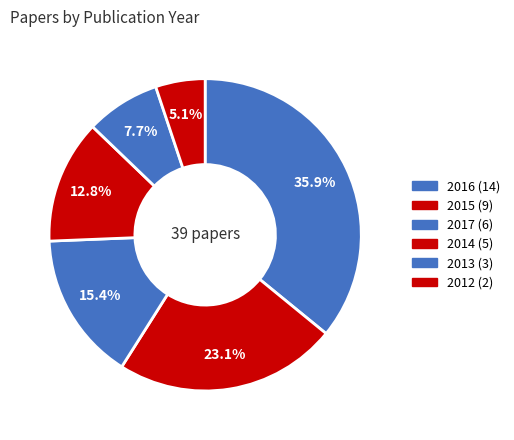

How many segments does this pie chart have?

6